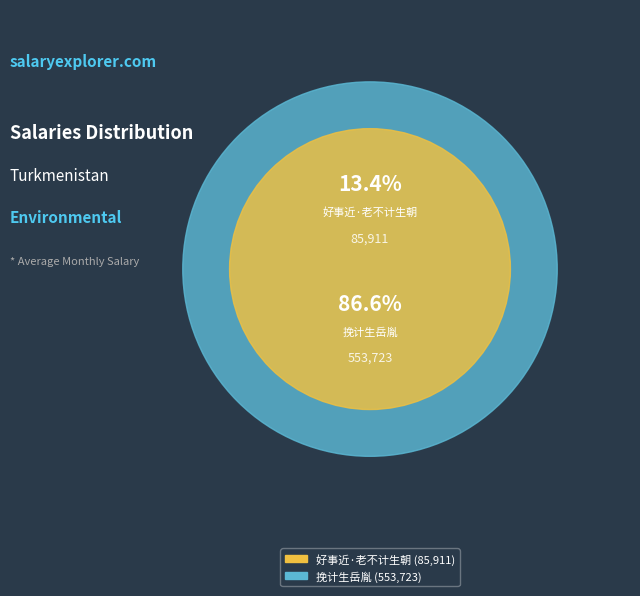

Which slice is the smallest?

好事近·老不计生朝